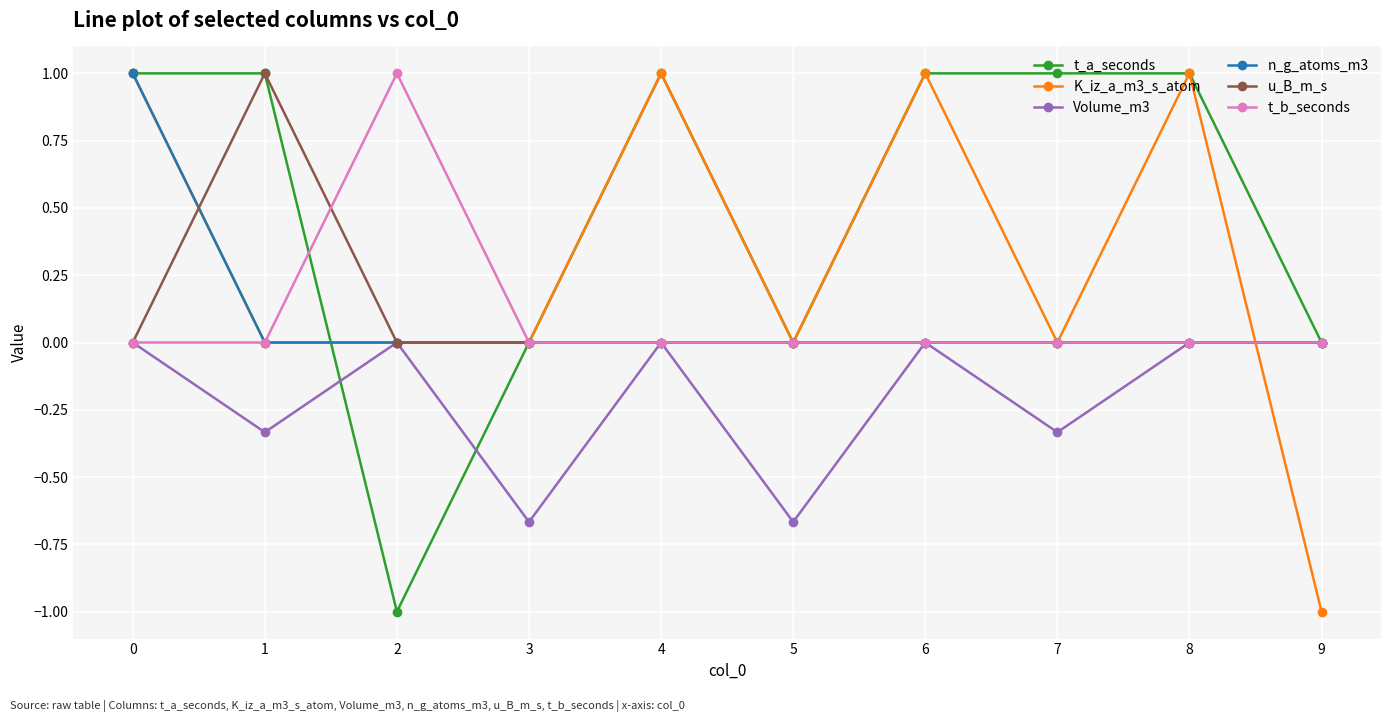

What is the maximum value for K_iz_a_m3_s_atom?

1.0